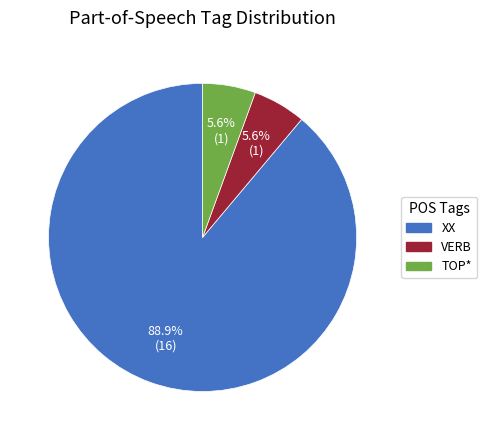

How much of the chart is everything except VERB?

94.4%